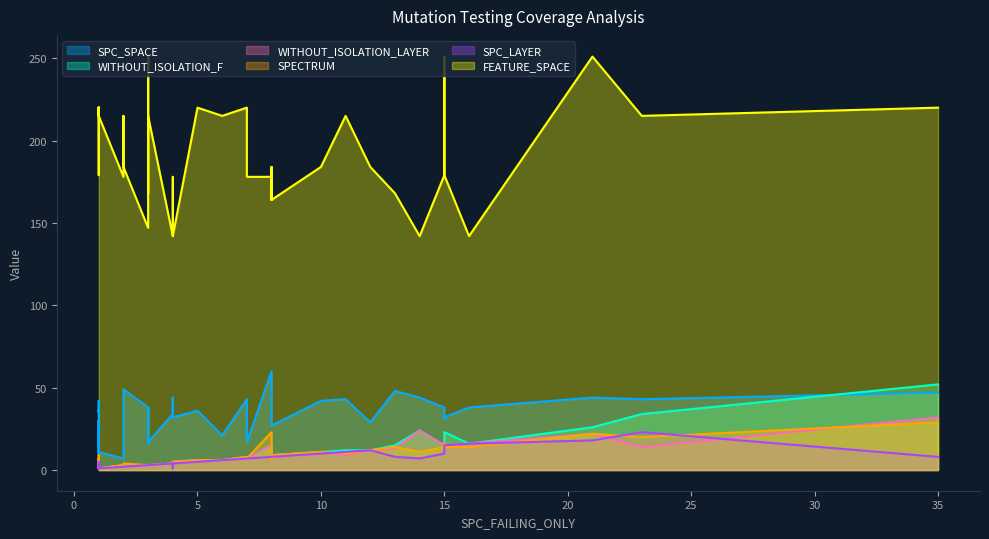

Rank the categories by SPC_SPACE value from highest to lowest.

8, 2, 13, 35, 4, 21, 14, 11, 8, 7, 8, 7, 23, 1, 10, 15, 3, 3, 16, 3, 1, 5, 1, 4, 15, 4, 15, 1, 12, 8, 6, 3, 7, 3, 3, 2, 2, 1, 1, 2